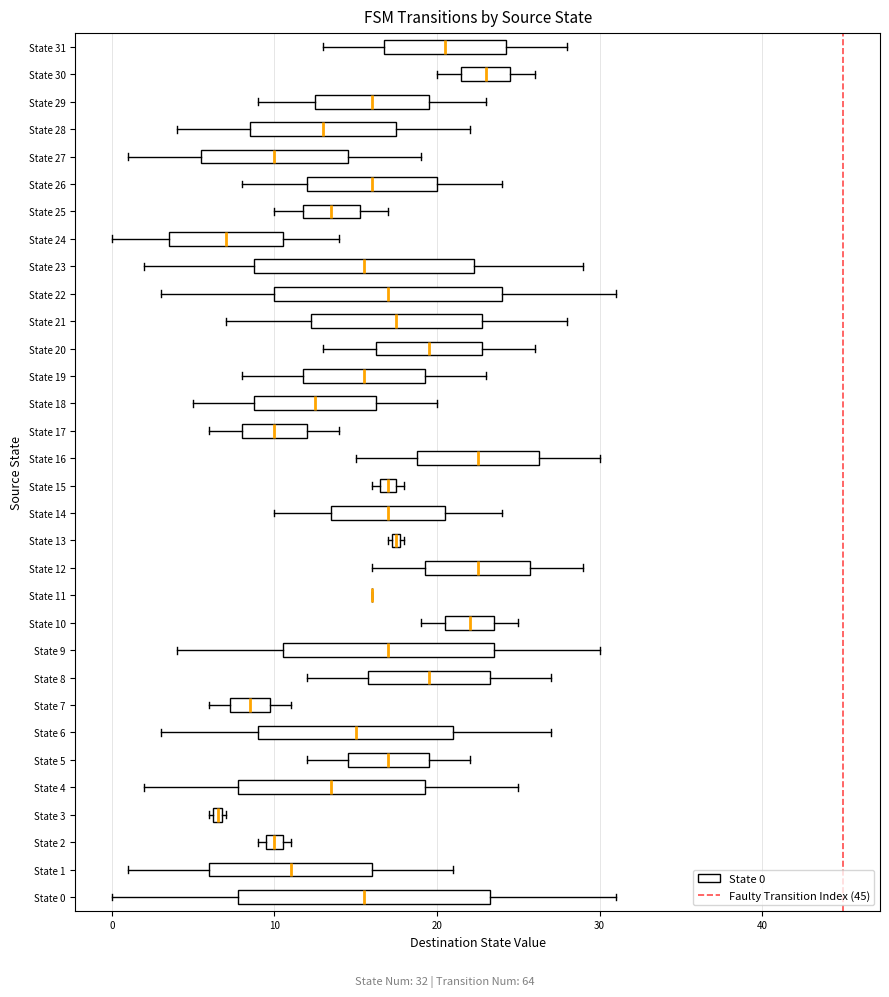

Where does the right whisker of the box for State 1 end on the x-axis? The values are not printed on the chart, so give them approximately, as read against the axis.

21